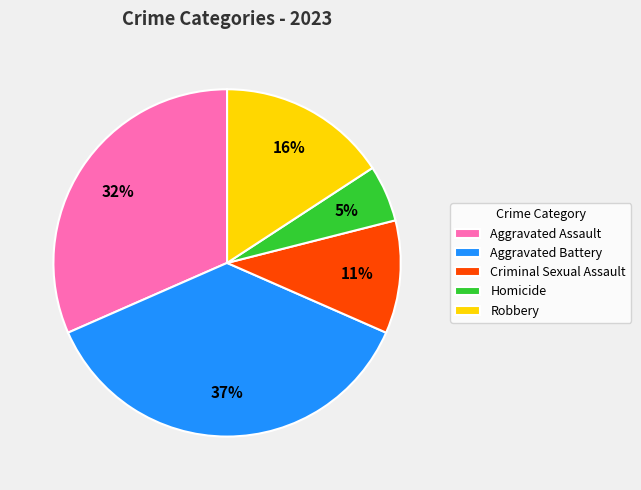

What is the largest slice in the pie chart?

Aggravated Battery